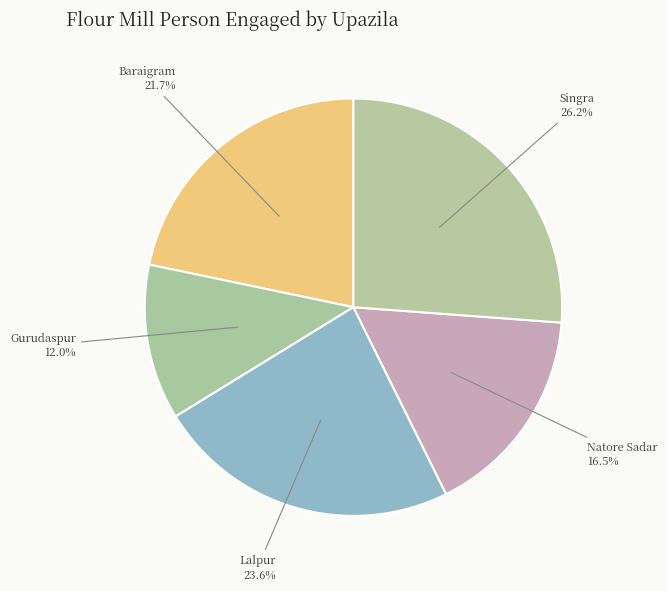

Is there any slice that represents more than half of the pie?

No